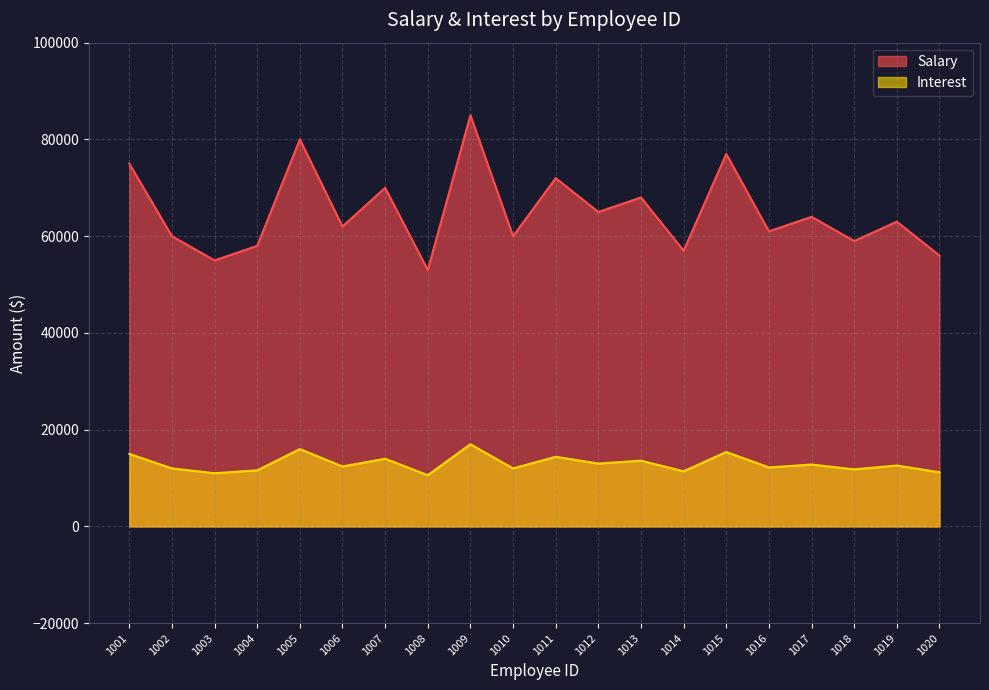

True or false: Interest has a value of 12600.0 at 1019.

True